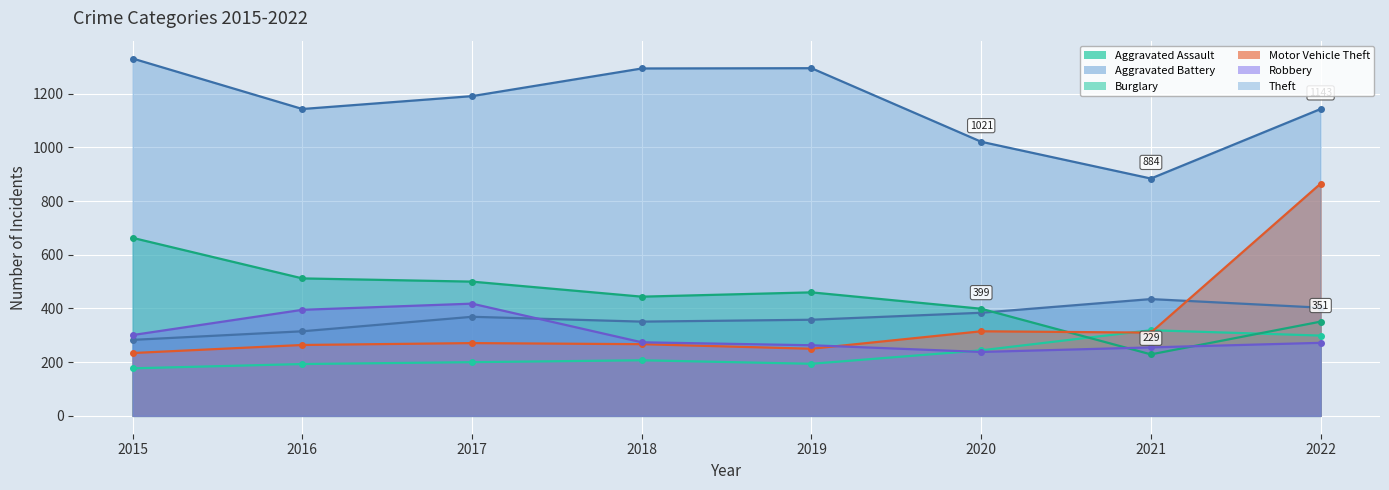

In Theft, how many points are higher than both neighbors (excluding endpoints)?

1